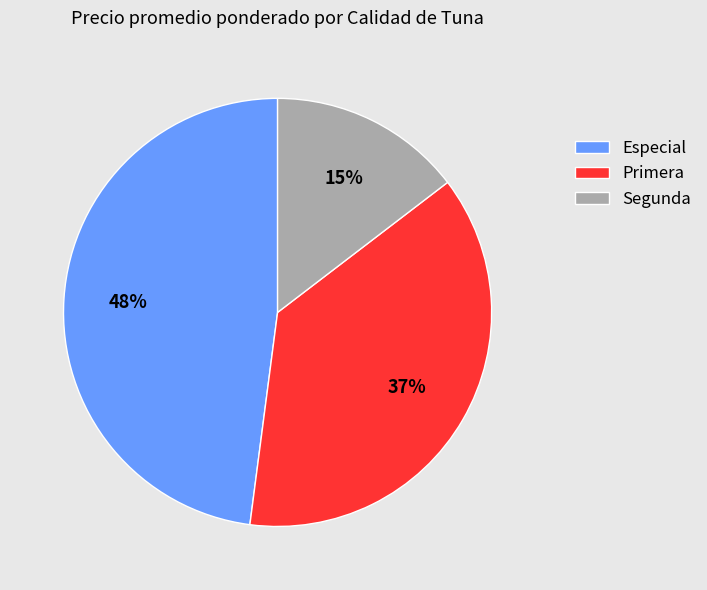

Does Especial account for over 50% of the chart?

No